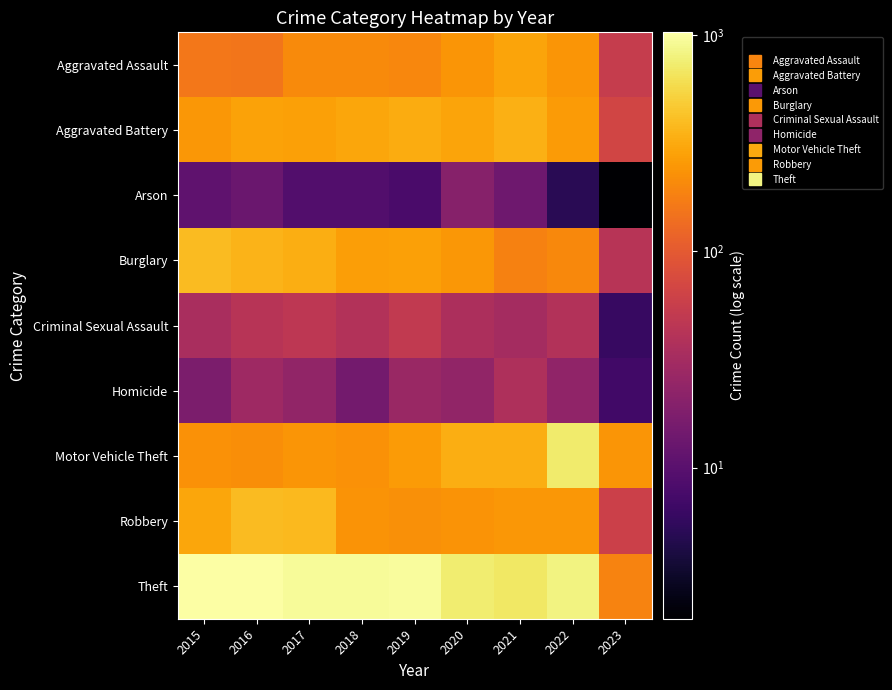

What is the total value across all series at 2022?

2548